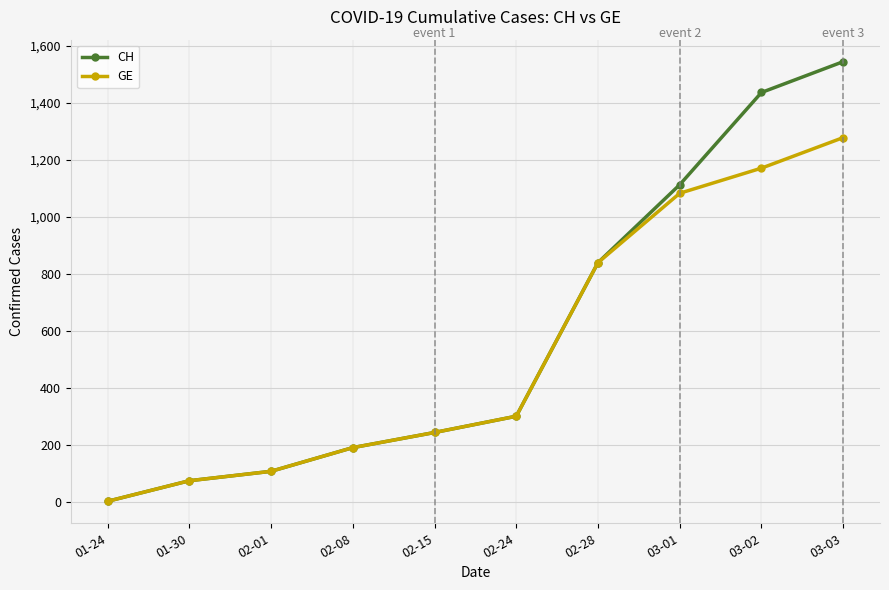

Reading left to right, extract all data points from this chart.

CH: 01-24=4	01-30=76	02-01=109	02-08=192	02-15=245	02-24=302	02-28=840	03-01=1113	03-02=1436	03-03=1544
GE: 01-24=4	01-30=76	02-01=109	02-08=192	02-15=245	02-24=302	02-28=840	03-01=1083	03-02=1171	03-03=1278